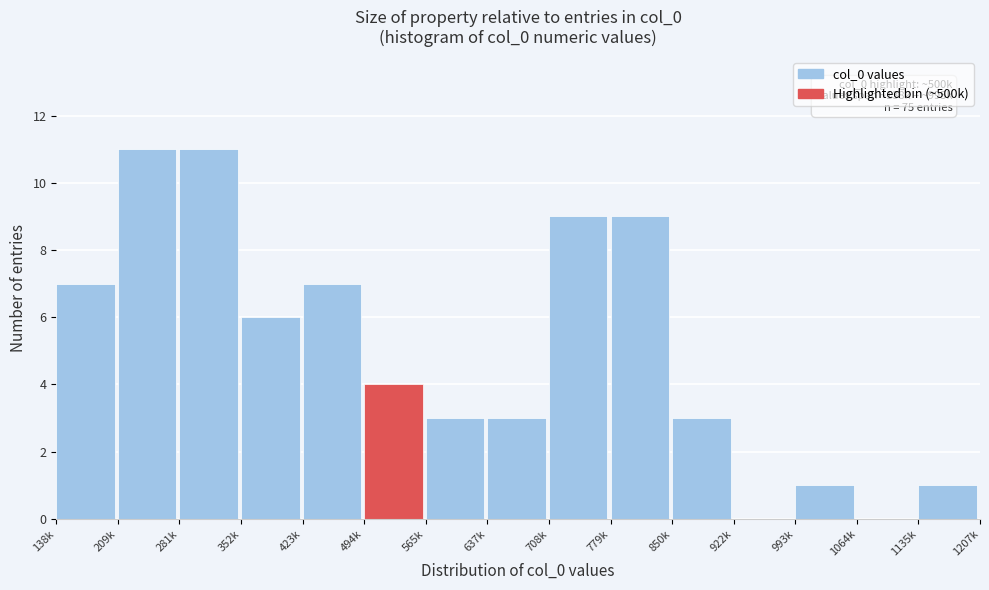

Reading right to left, transcribe all the data shown in this chart.

1135k=1	1064k=0	993k=1	922k=0	850k=3	779k=9	708k=9	637k=3	565k=3	494k=4	423k=7	352k=6	281k=11	209k=11	138k=7